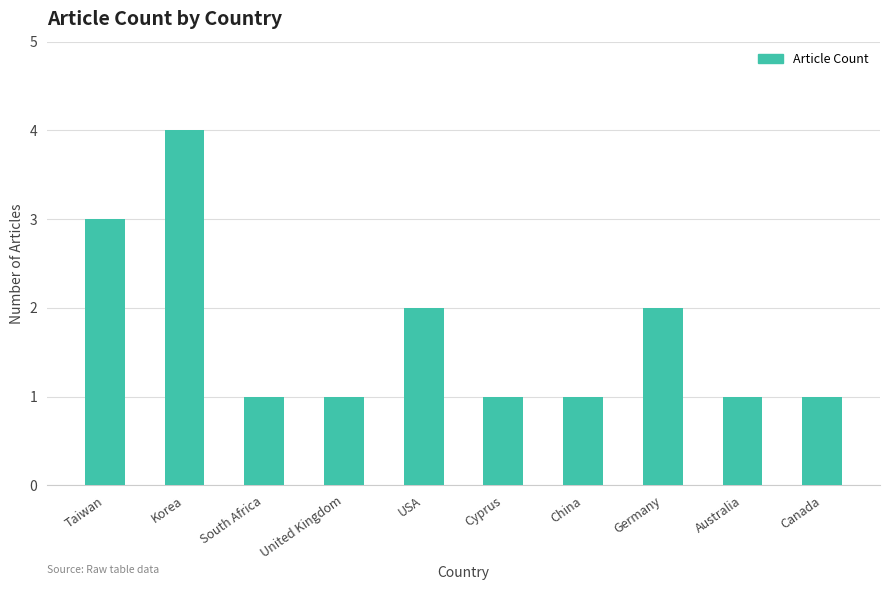

What is the sum of the values at USA and Taiwan?

5